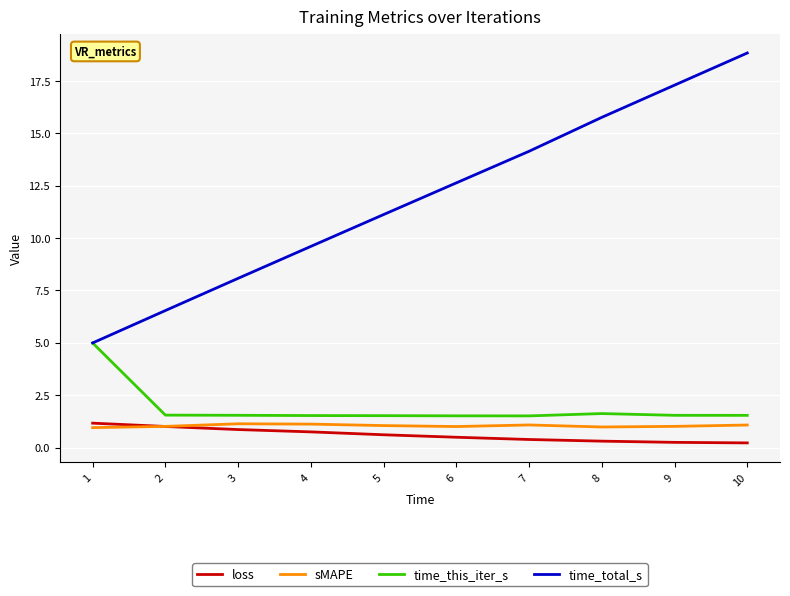

What is the difference between the maximum and minimum values in the time_this_iter_s series?

3.5